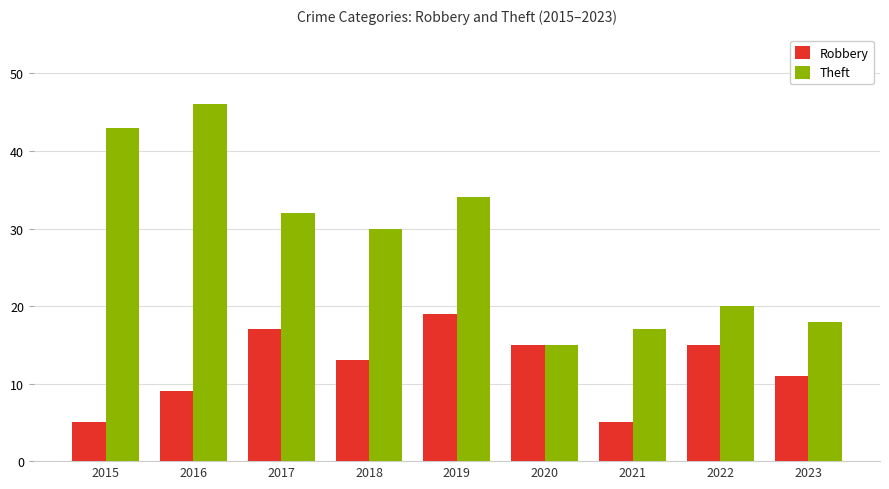

Reading left to right, list all the values displayed in this chart.

Robbery: 5	9	17	13	19	15	5	15	11
Theft: 43	46	32	30	34	15	17	20	18